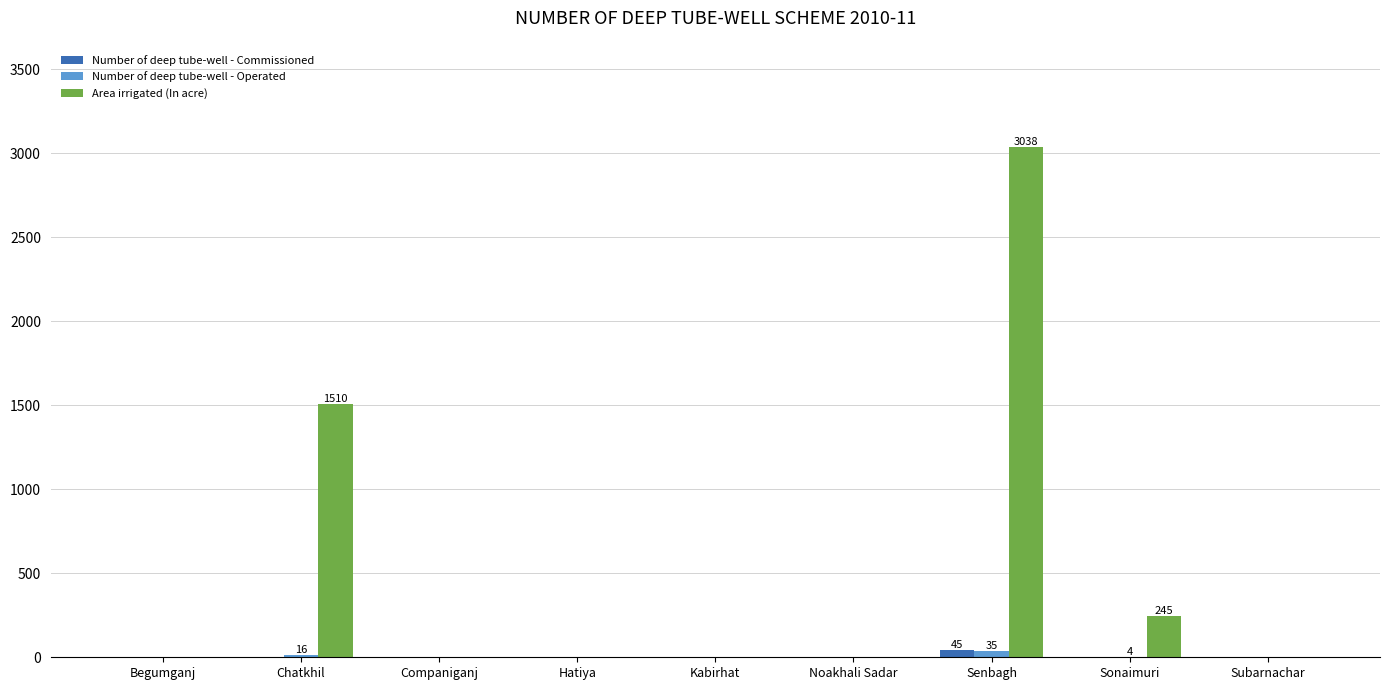

How many data points in Area irrigated (In acre) are above 0?

3